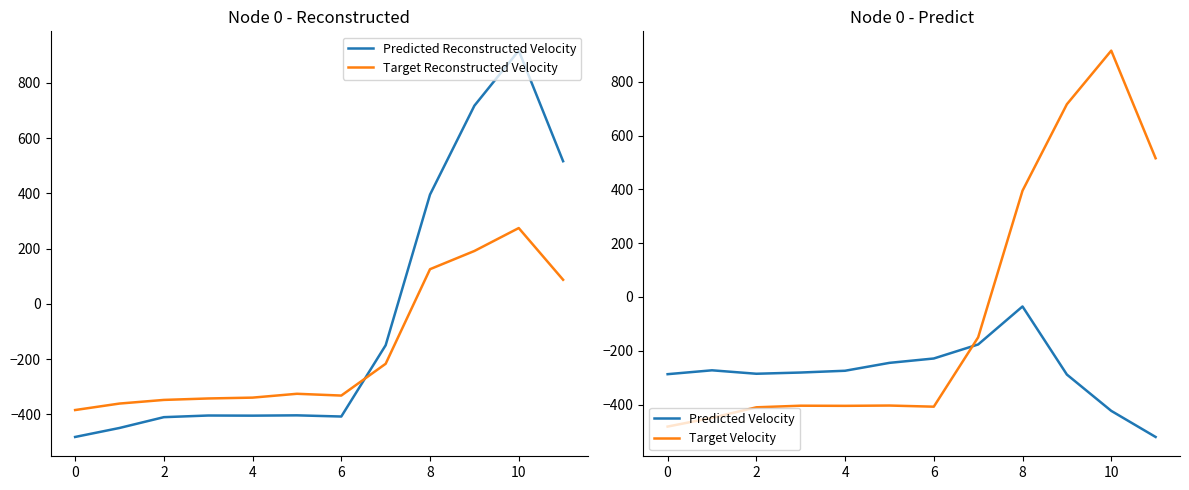

Does the chart have visible grid lines?

No